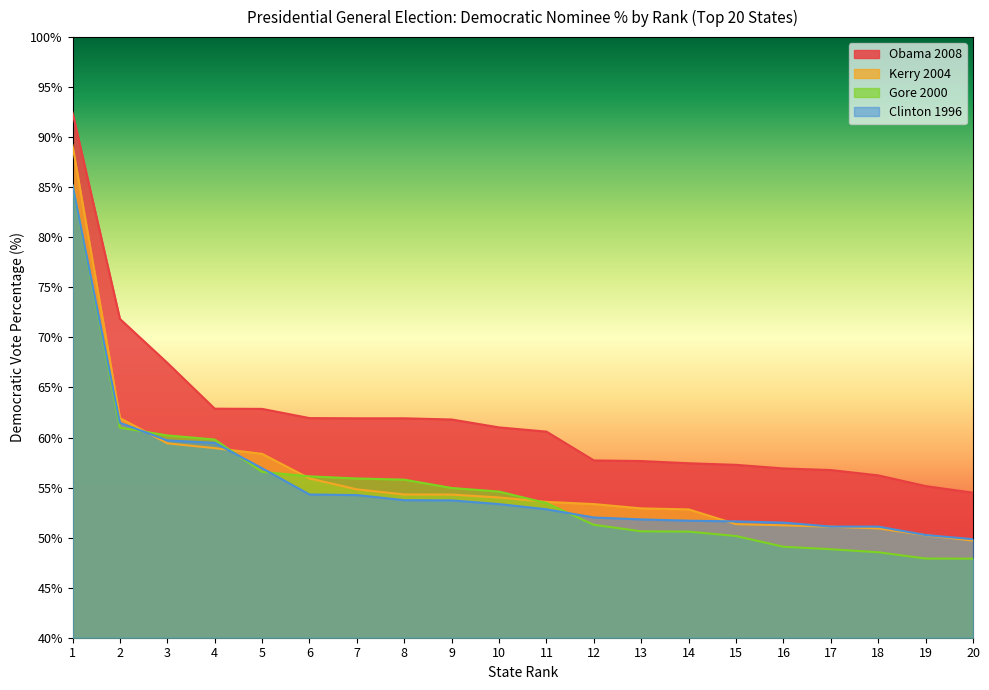

True or false: Clinton 1996 and Obama 2008 cross at least once.

False